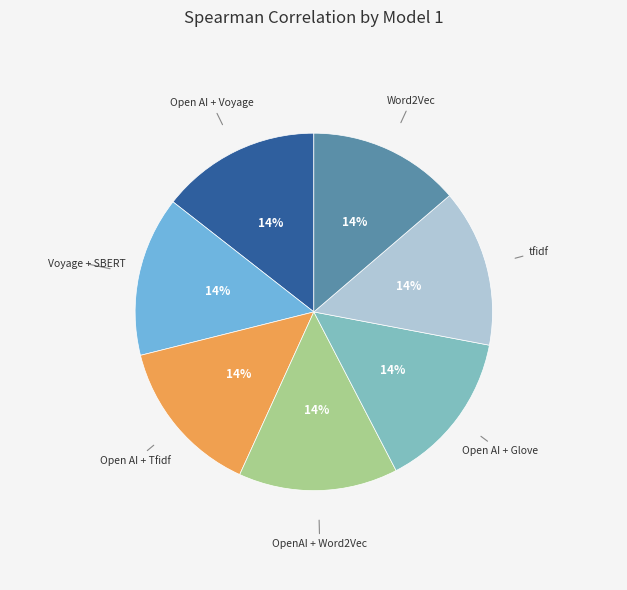

To the nearest percent, what is the average slice percentage?

14%